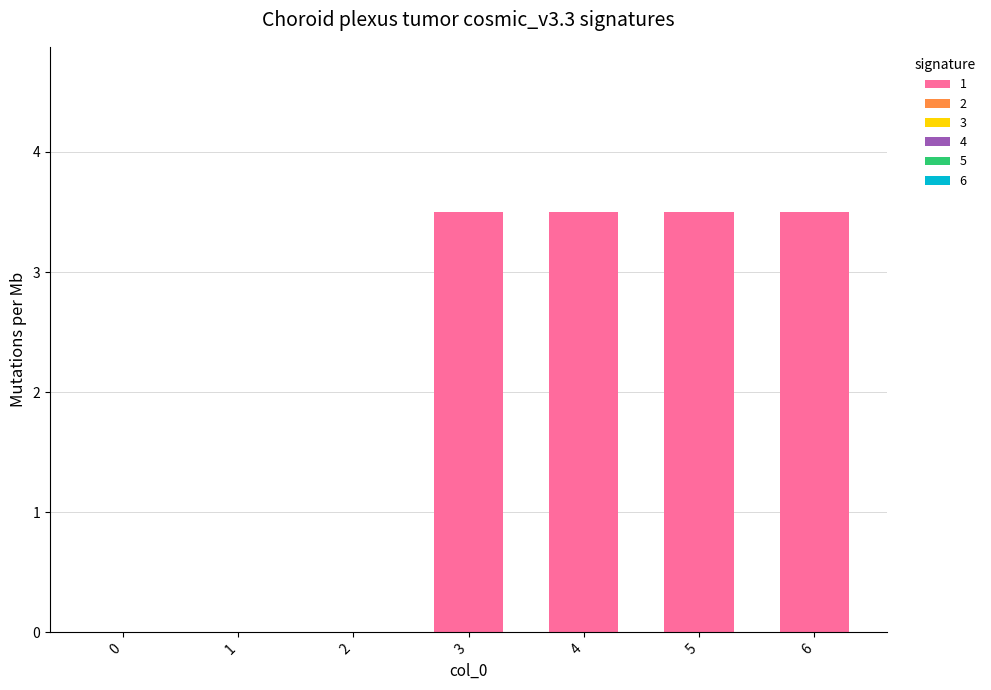

What is the change in value from 0 to 4?

+3.5